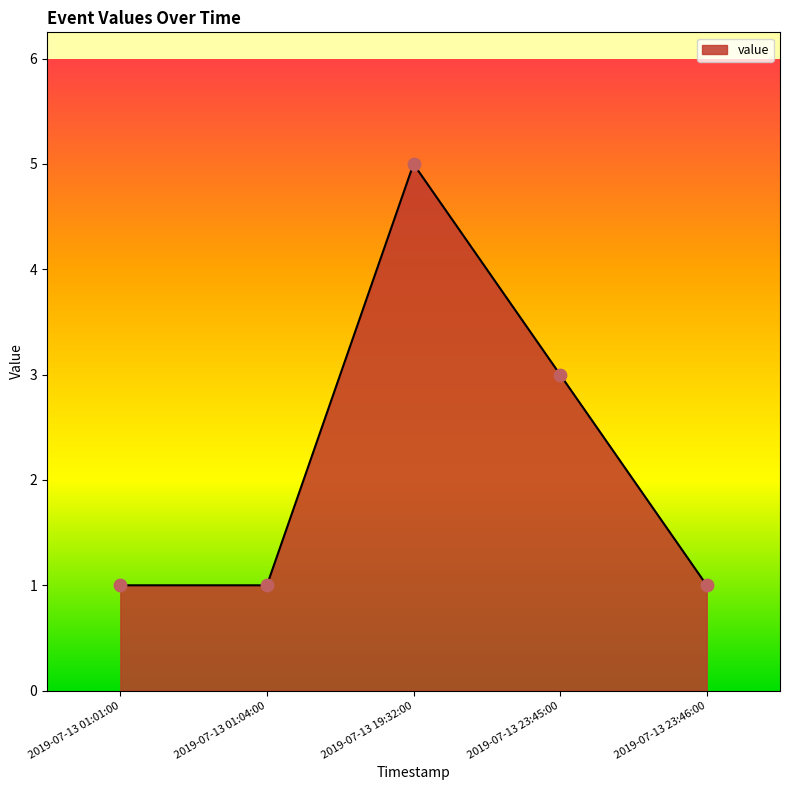

Approximately how many times larger is the value at 2019-07-13 23:45:00 compared to 2019-07-13 19:32:00?

0.6